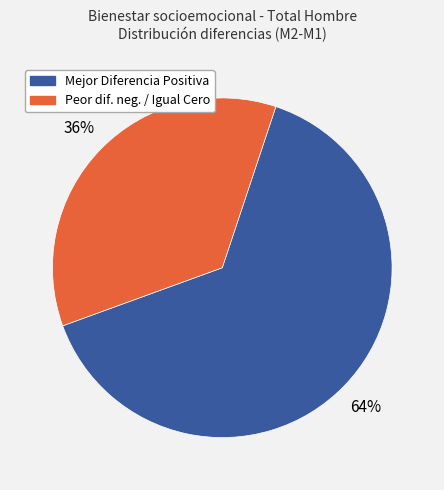

Is there any slice that represents more than half of the pie?

Yes